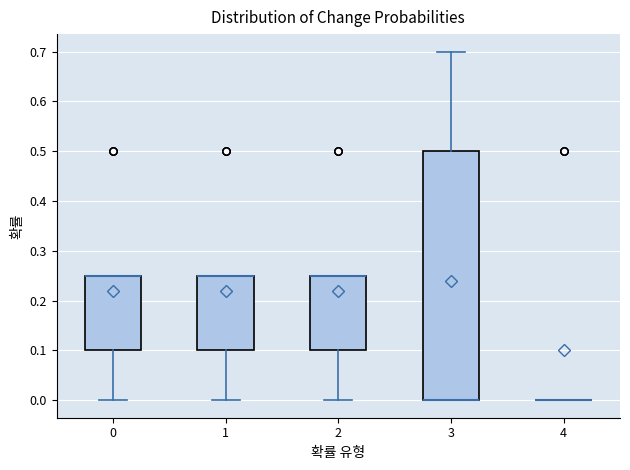

Where is the lower edge of the box at x = 3 on the y-axis? The values are not printed on the chart, so give them approximately, as read against the axis.

0.00